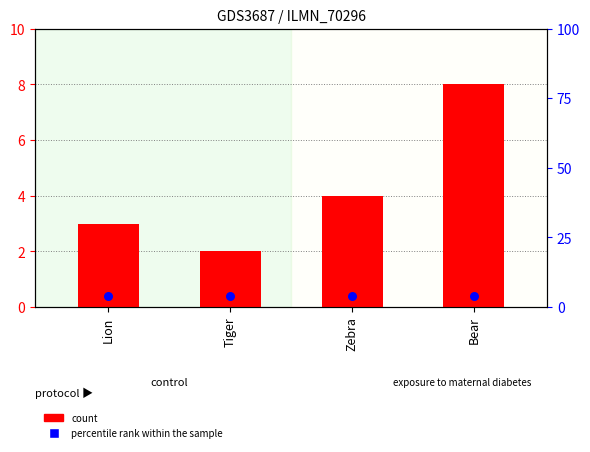

Which series contains the lowest Y value?

count